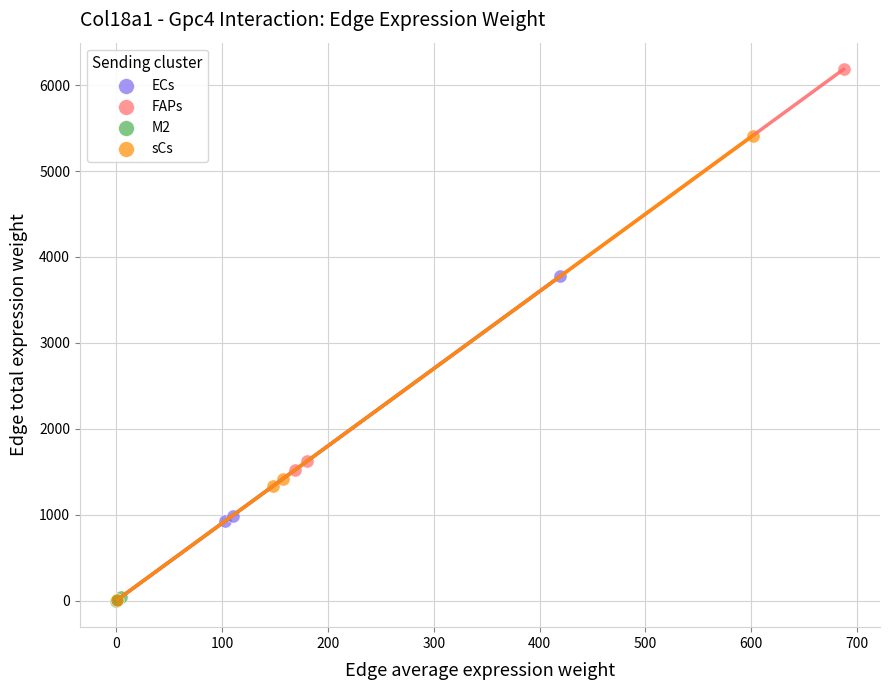

Which series contains the highest Y value?

FAPs